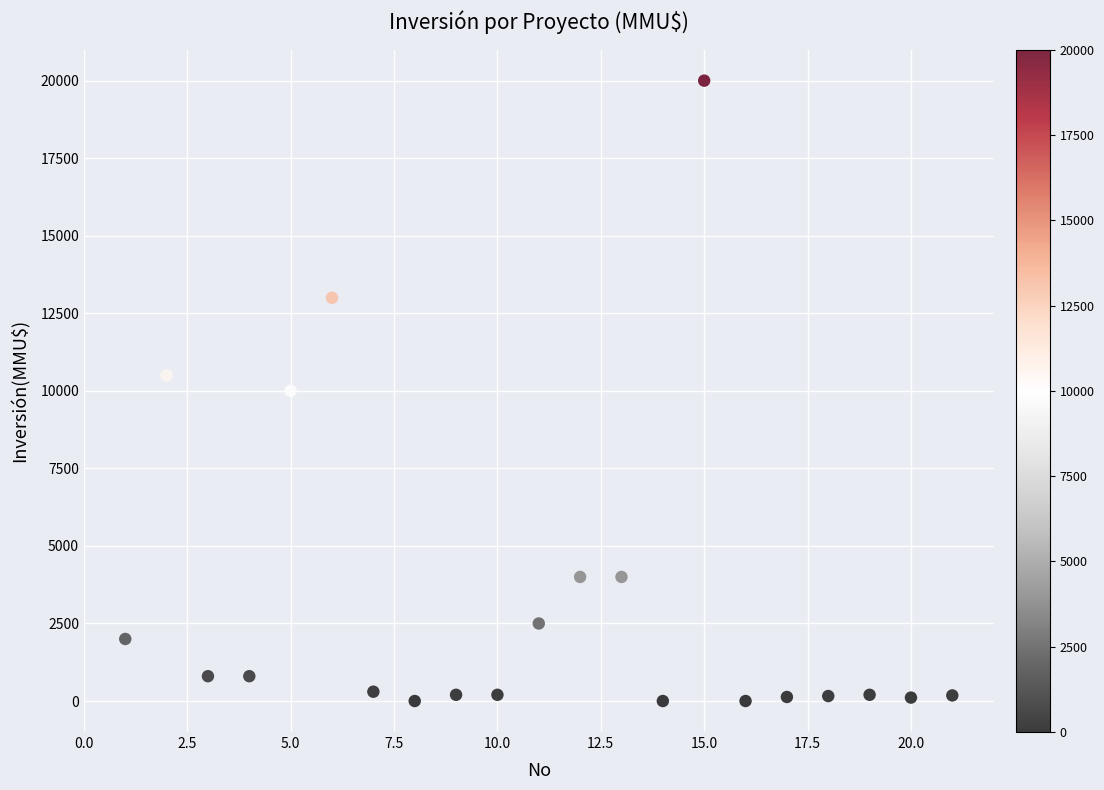

What is the range of X values (max minus min)?

20